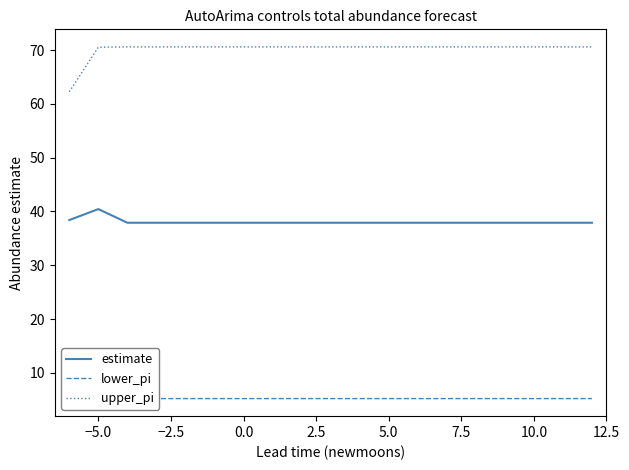

The value of upper_pi at 0.0 is 70.6. True or false?

True